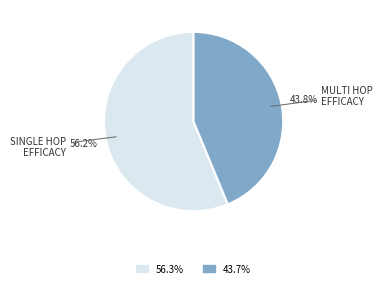

Does any single category account for the majority?

Yes